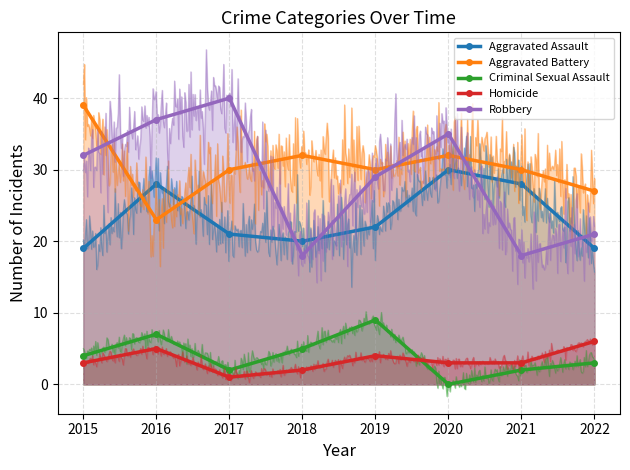

True or false: Aggravated Battery has more than 1 points higher than both neighbors.

True